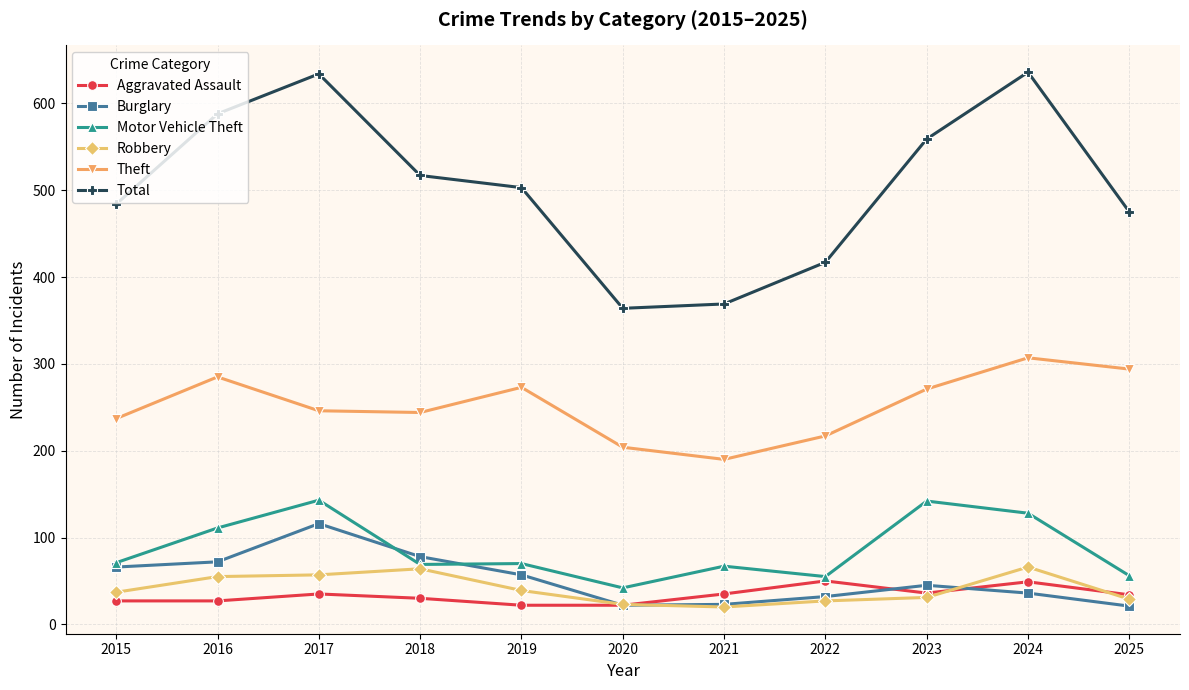

Is the value of Aggravated Assault at 2021 greater than the value of Robbery at 2017?

No